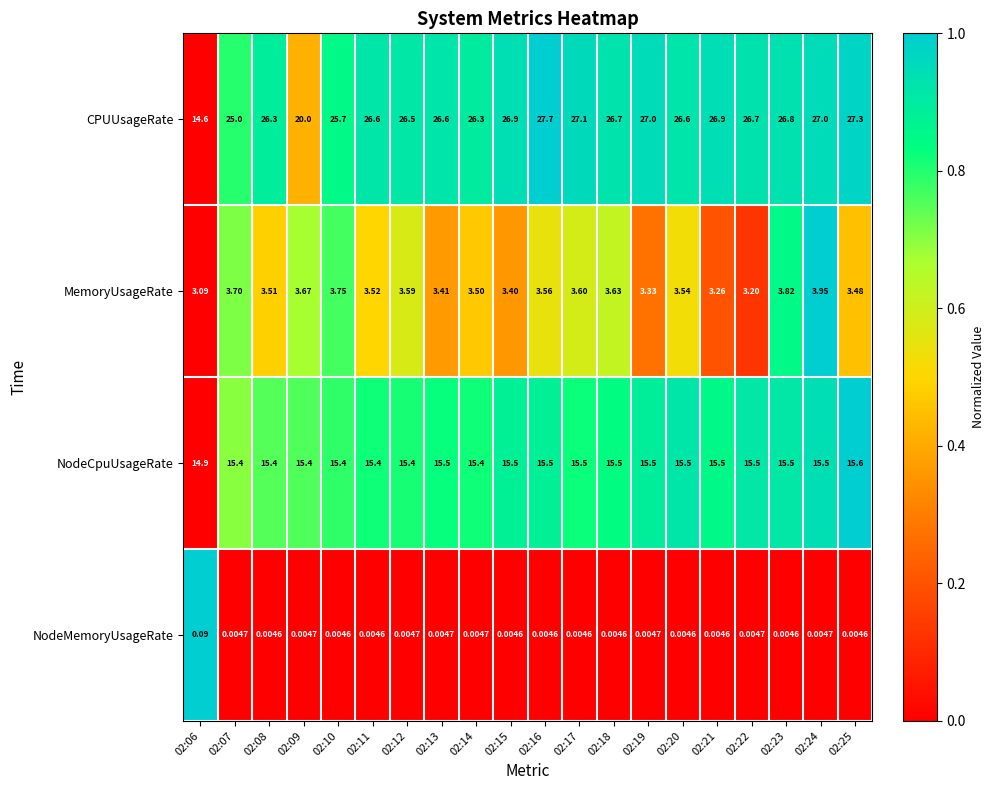

What is the total value across all series at 02:10?

44.9